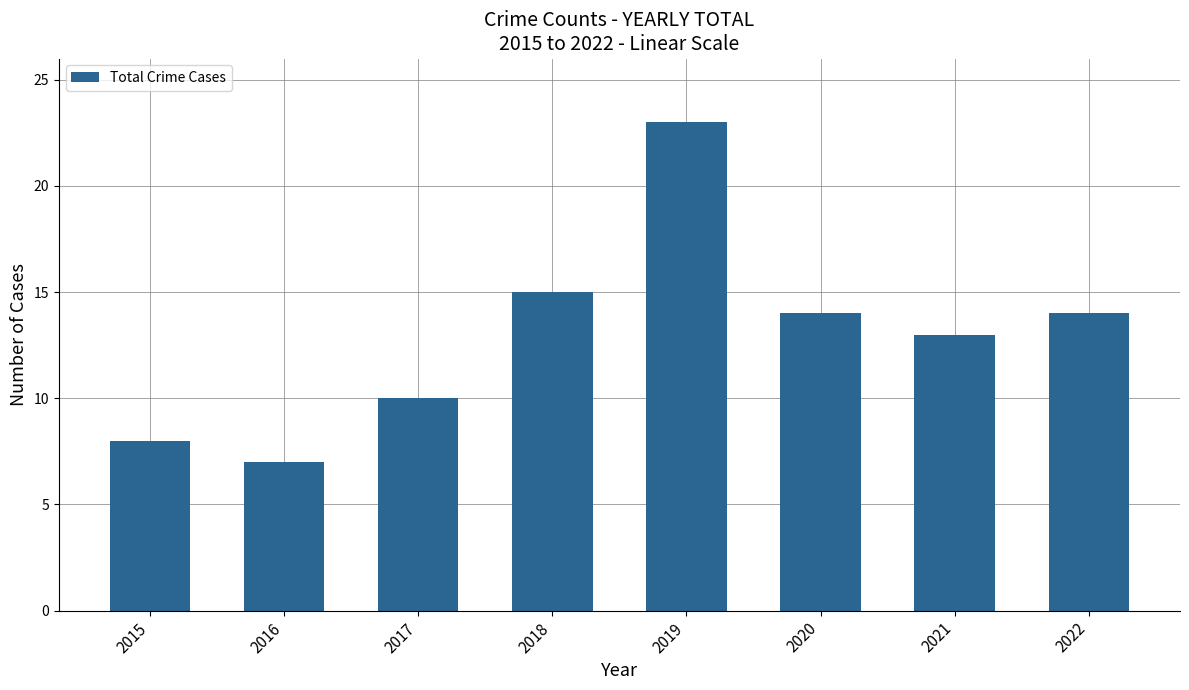

How many bars are there in total?

8